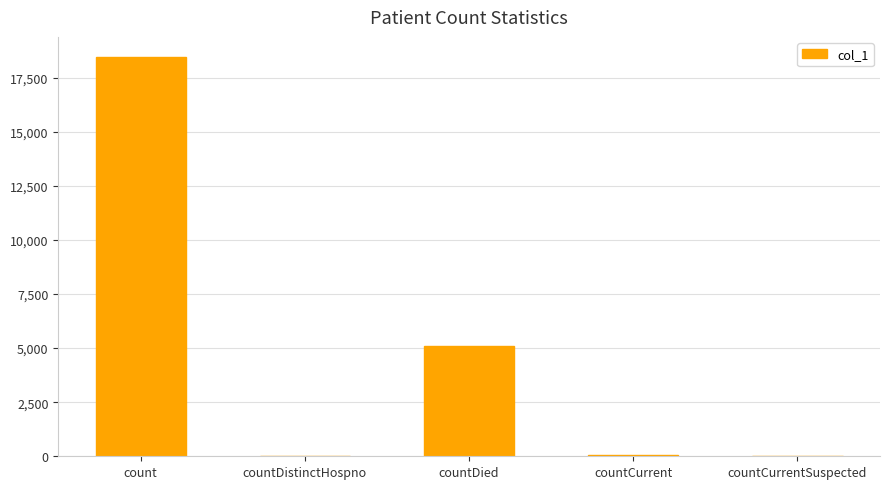

Are the bars horizontal?

No